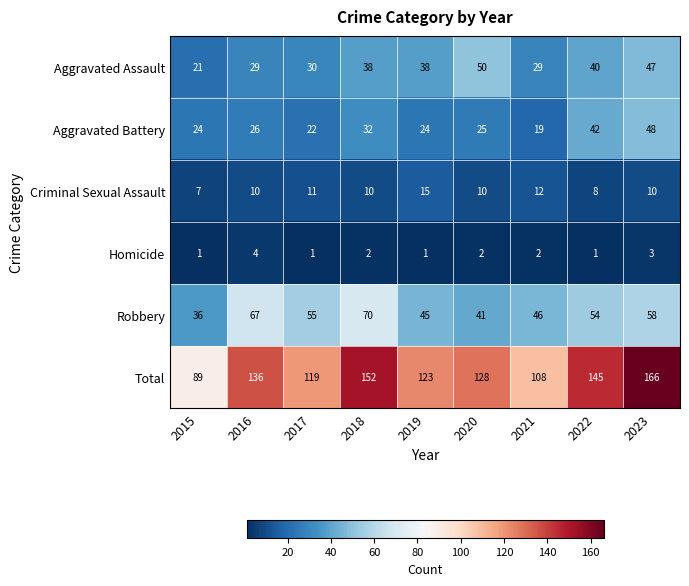

What is the total value across all series at 2016?

272